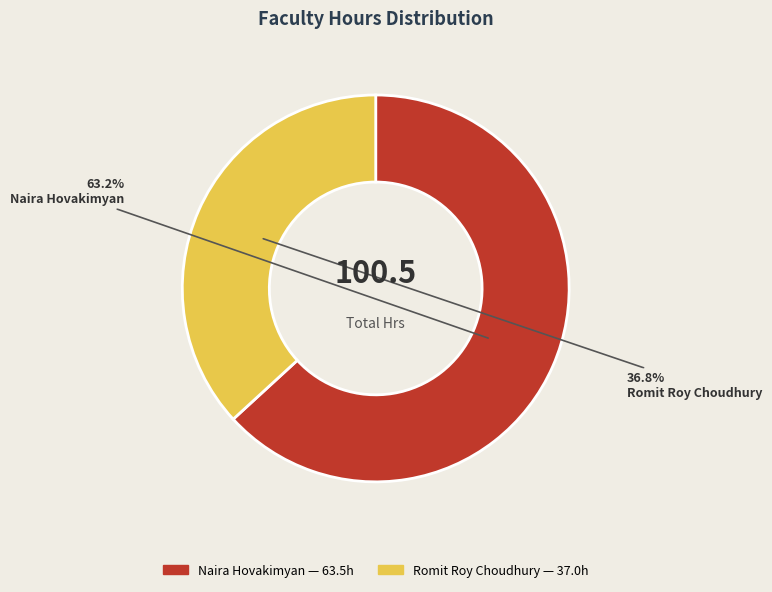

To the nearest percent, what portion does Romit Roy Choudhury represent?

37%